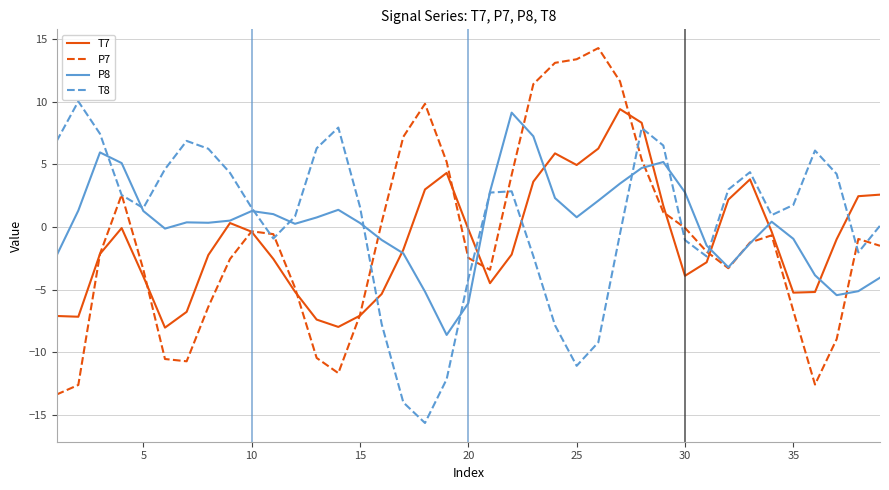

What is the maximum value for T8?

10.0